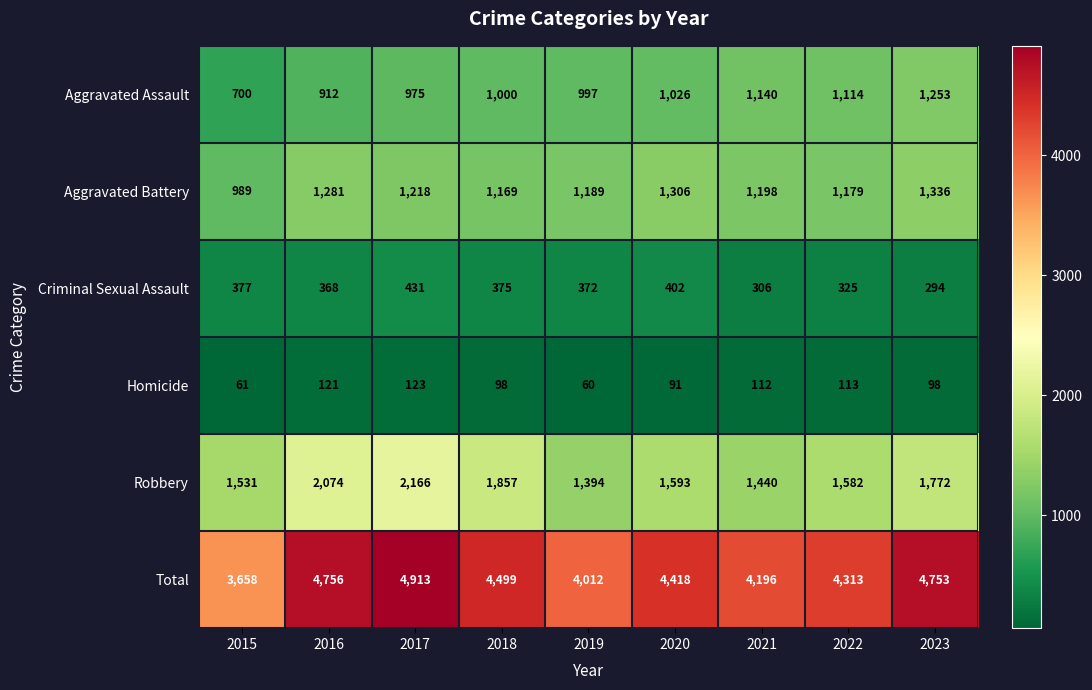

Rank the series by their maximum value, from highest to lowest.

Total, Robbery, Aggravated Battery, Aggravated Assault, Criminal Sexual Assault, Homicide